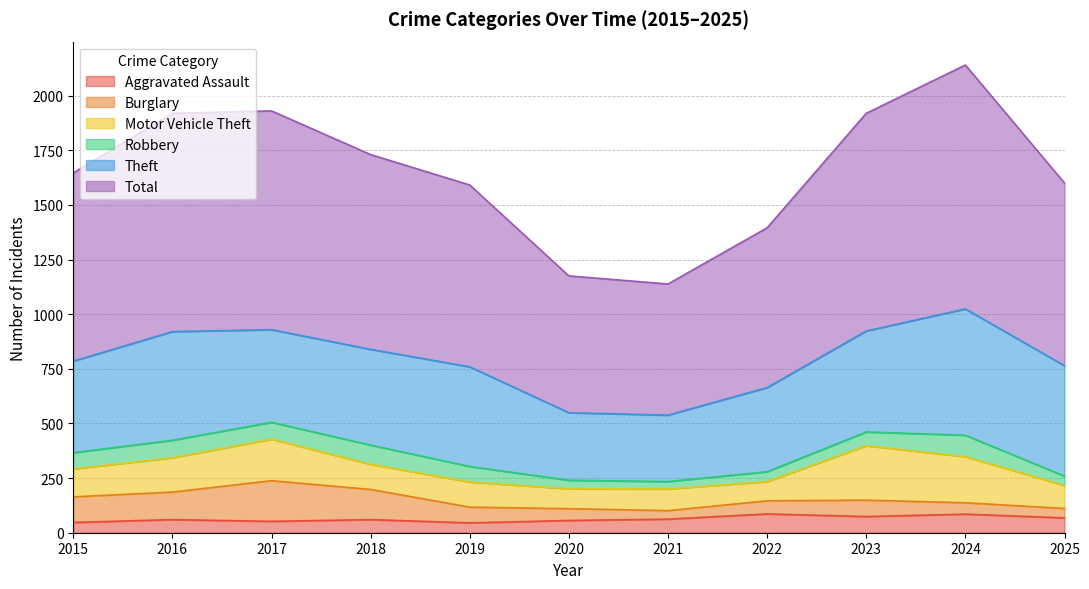

What is the value of the Motor Vehicle Theft point at the 10th from the left?

211